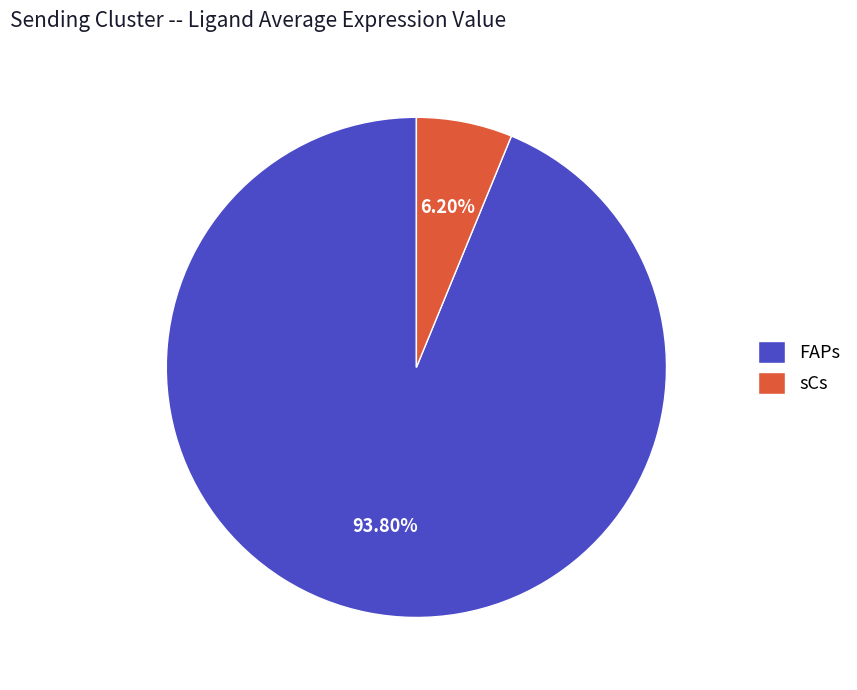

To the nearest percent, what is the average slice percentage?

50%